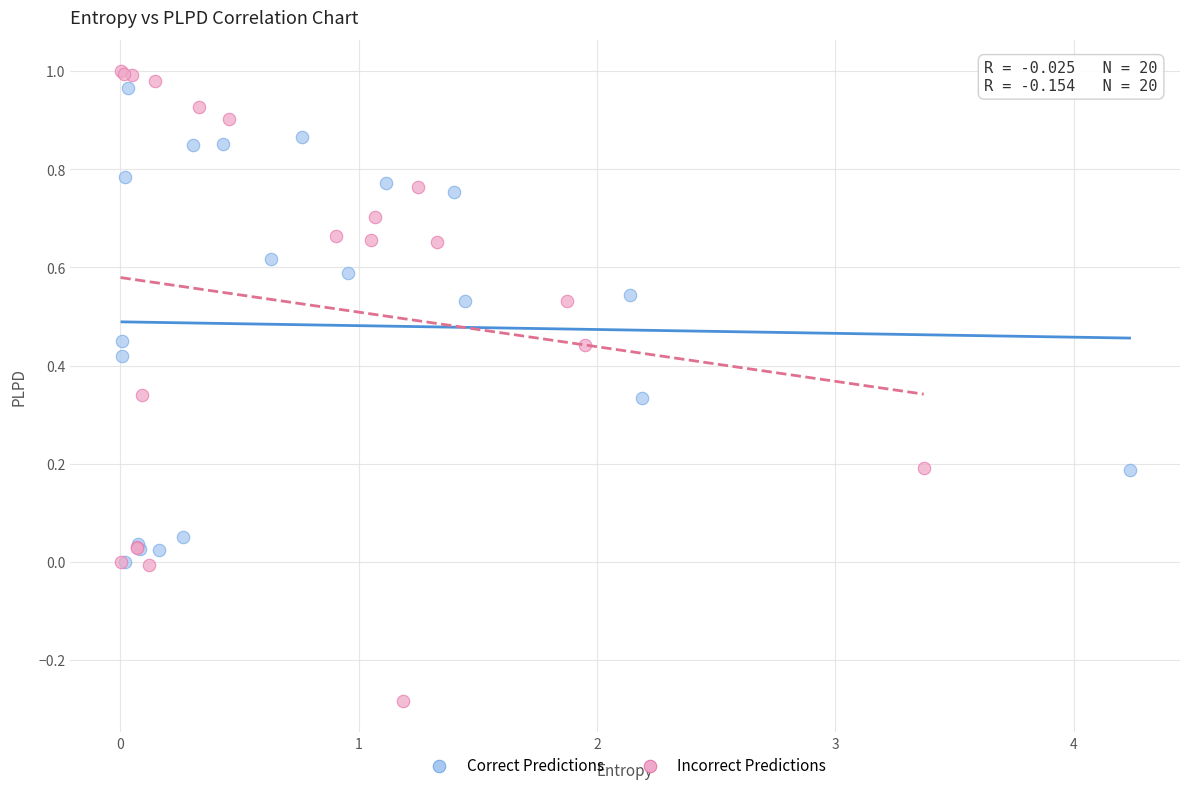

Which series contains the lowest Y value?

Incorrect Predictions